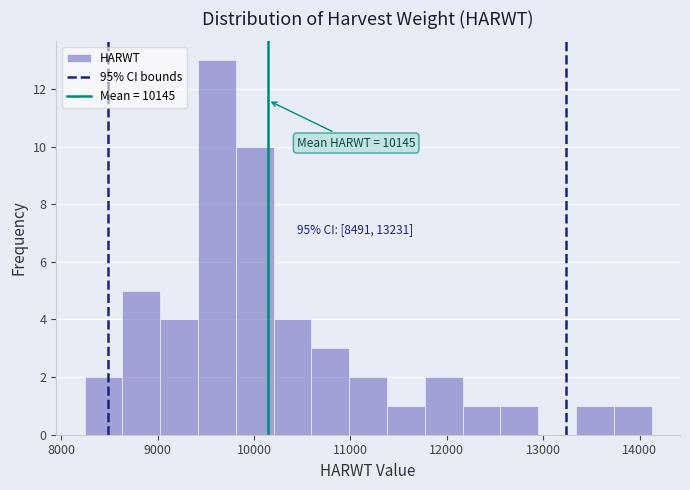

Around what value on the x-axis is the tallest bar? Give the approximate position of its centre, as read against the axis.

9600